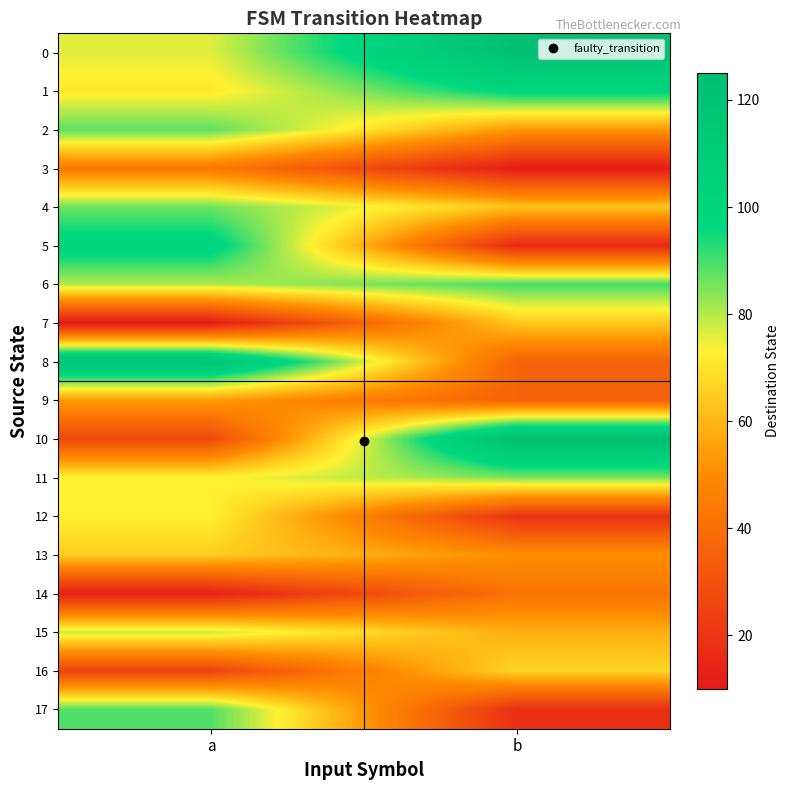

How many data points does each series have?

2